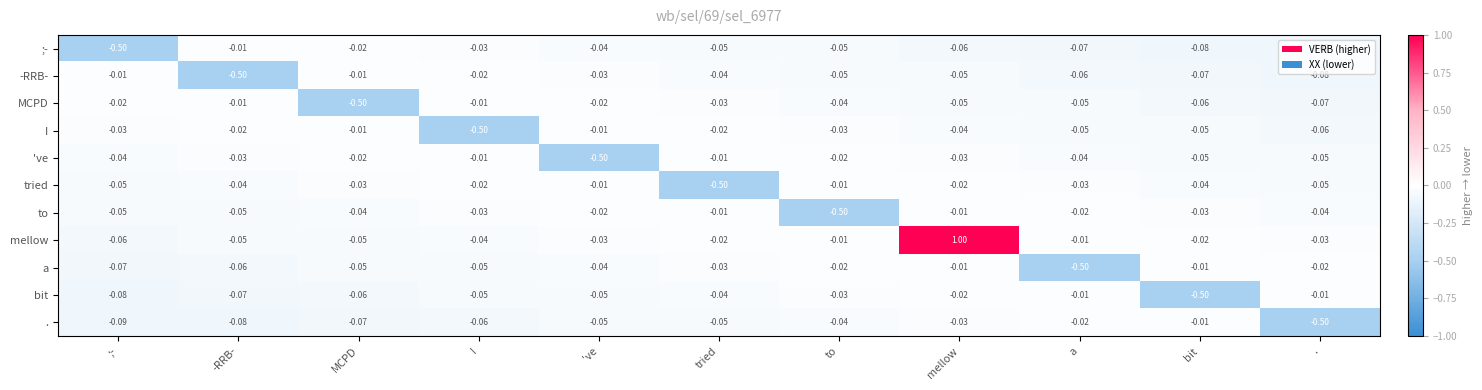

At which category is the sum across all series the highest?

mellow